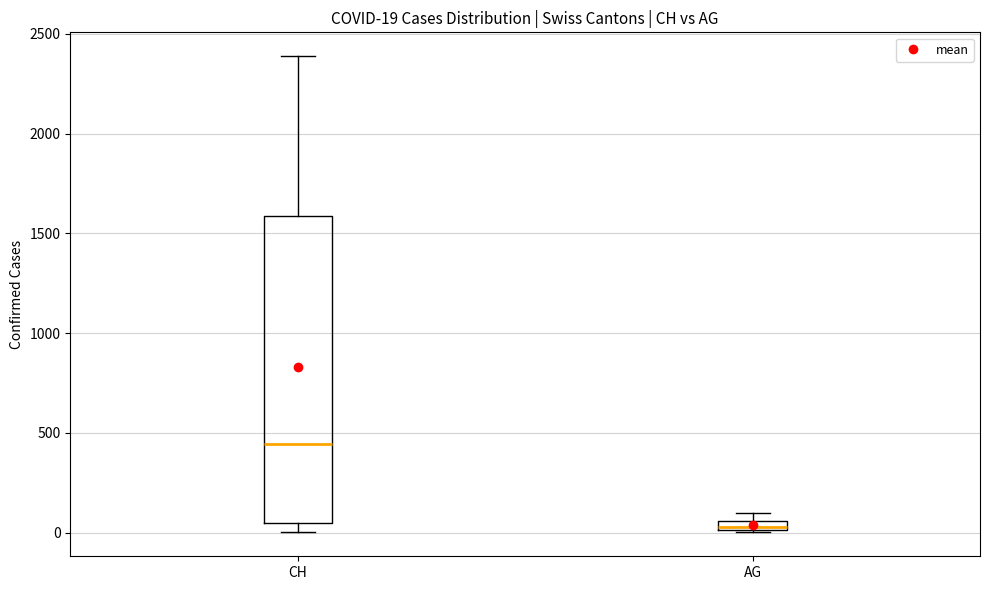

Which box's median line is the lowest?

AG